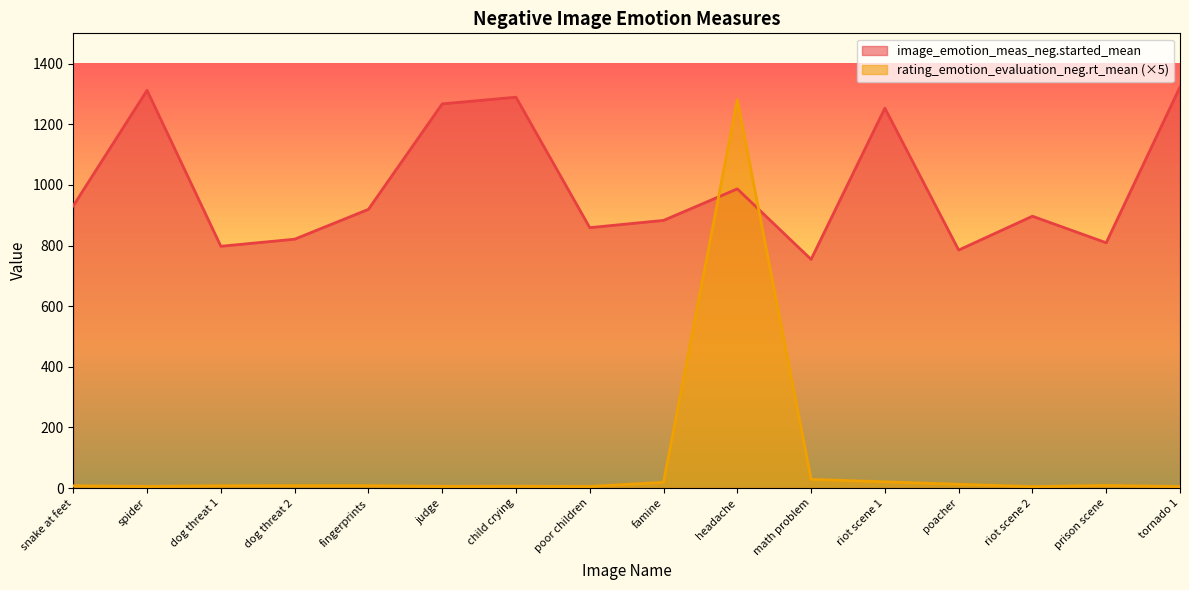

Which has a higher value, math problem or dog threat 2?

dog threat 2